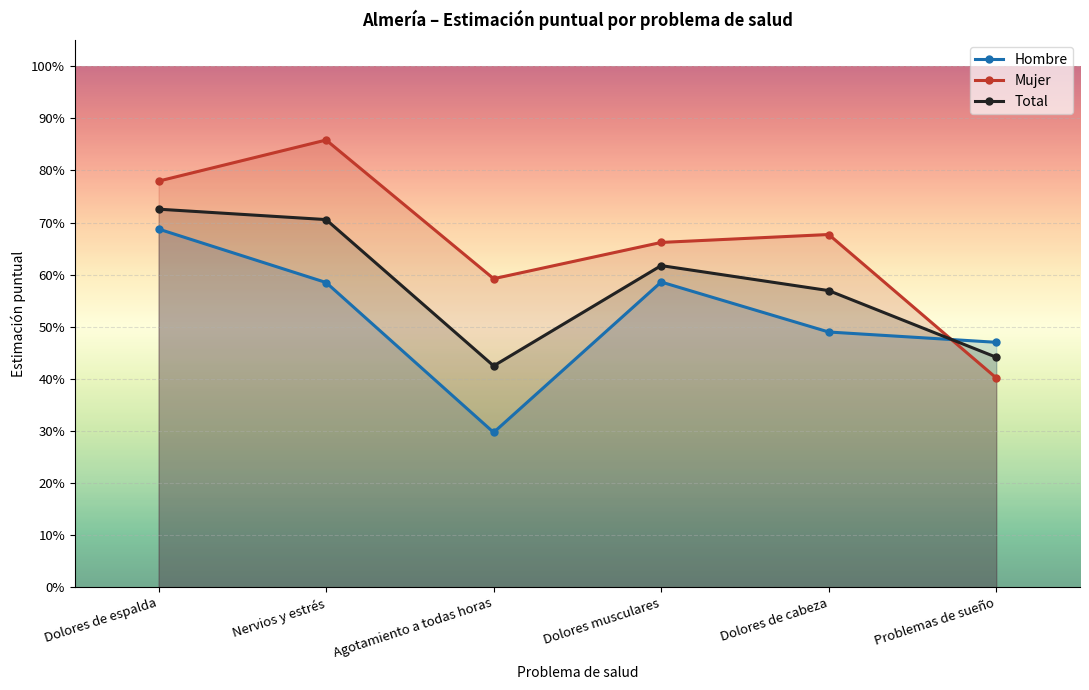

Which series changed the most between Dolores de espalda and Dolores musculares?

Mujer